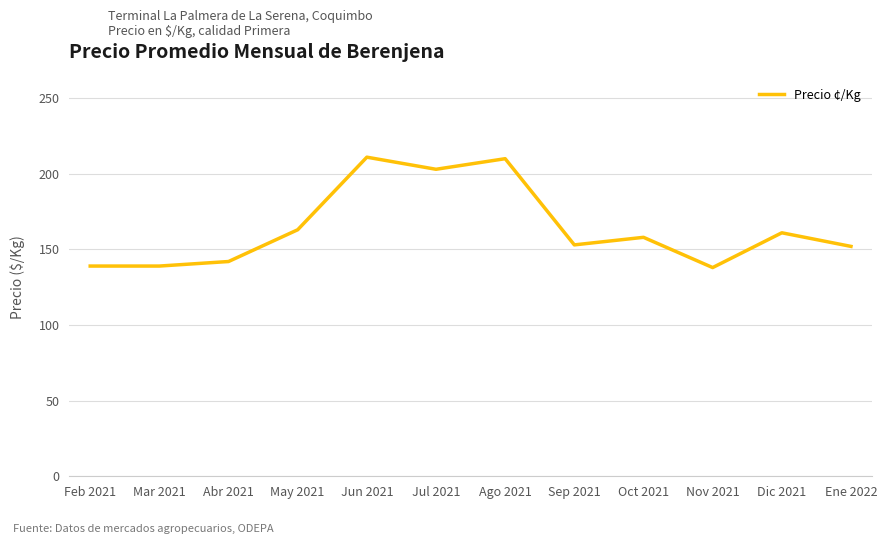

Is it true that the value at May 2021 is 163?

True